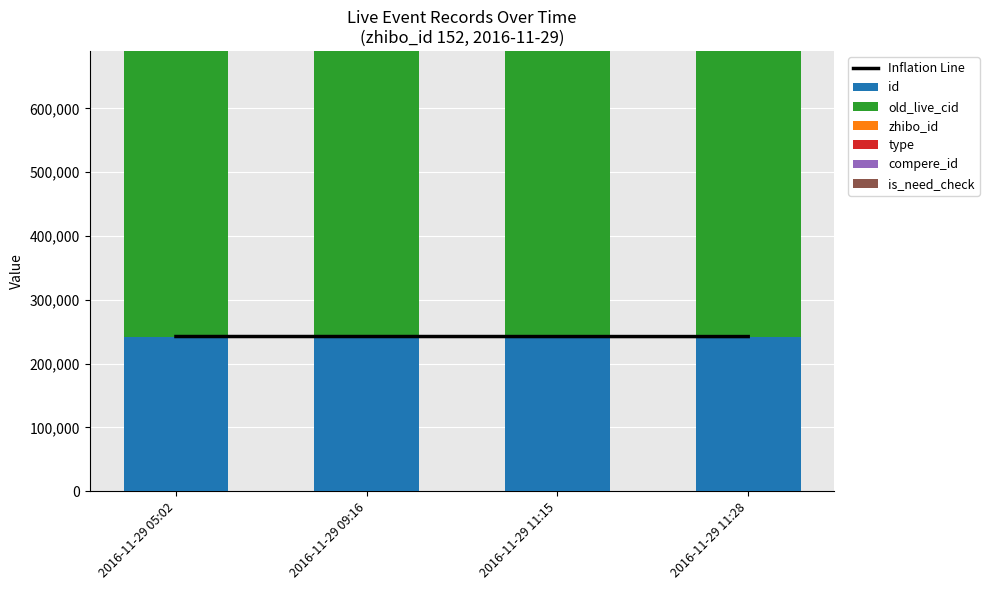

What is the sum of all zhibo_id values?

608